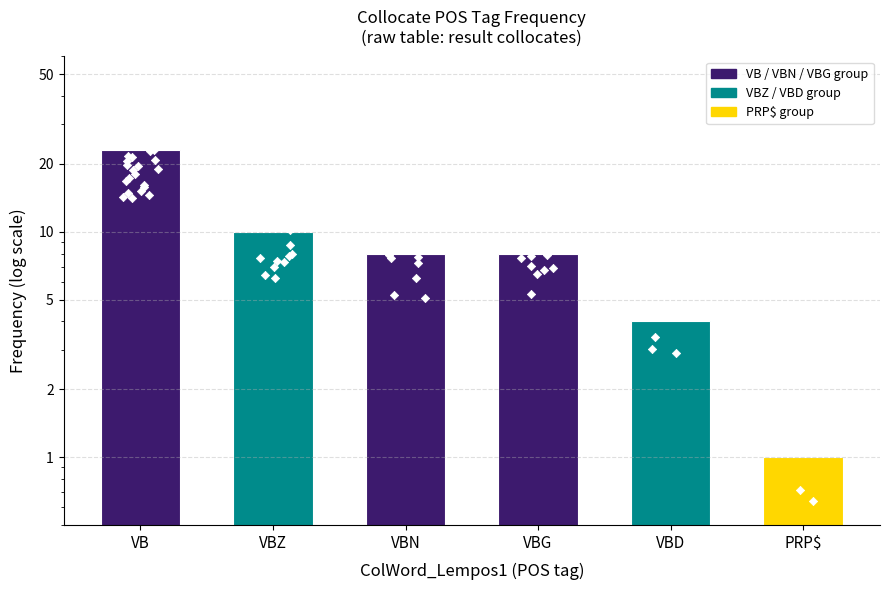

What is the change in value from VBZ to PRP$?

-9